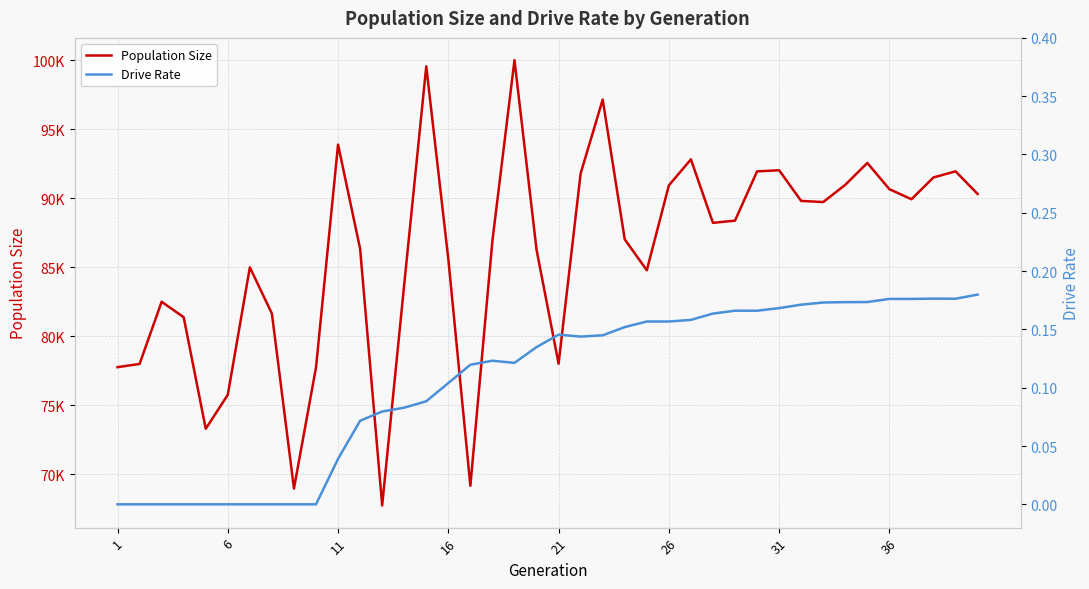

List the series in order of their peak value, lowest first.

Drive Rate, Population Size